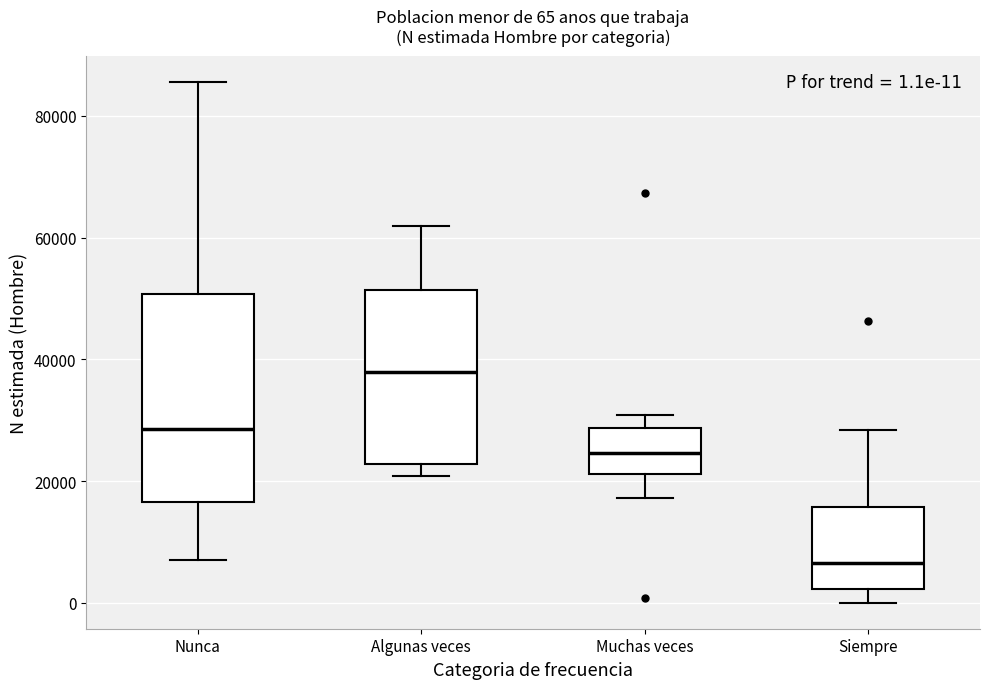

Which box's median line is the highest?

Algunas veces